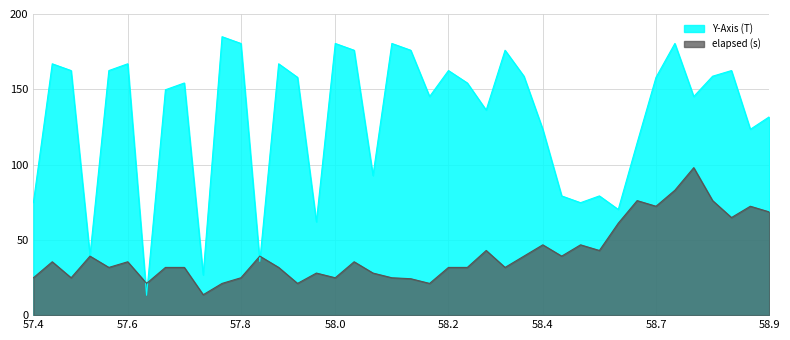

Which series has the largest range (max minus min)?

Y-Axis (T)